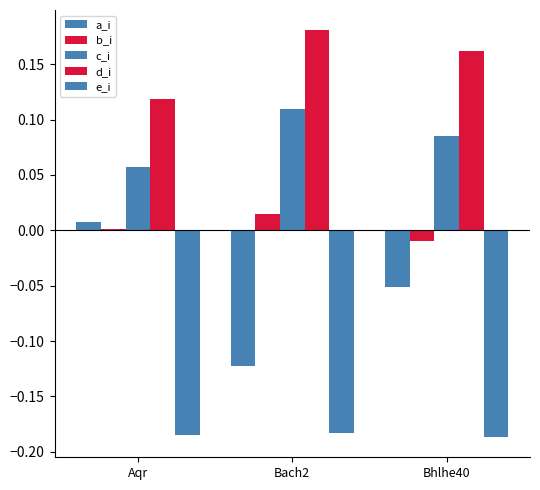

List the series in order of their peak value, lowest first.

e_i, a_i, b_i, c_i, d_i